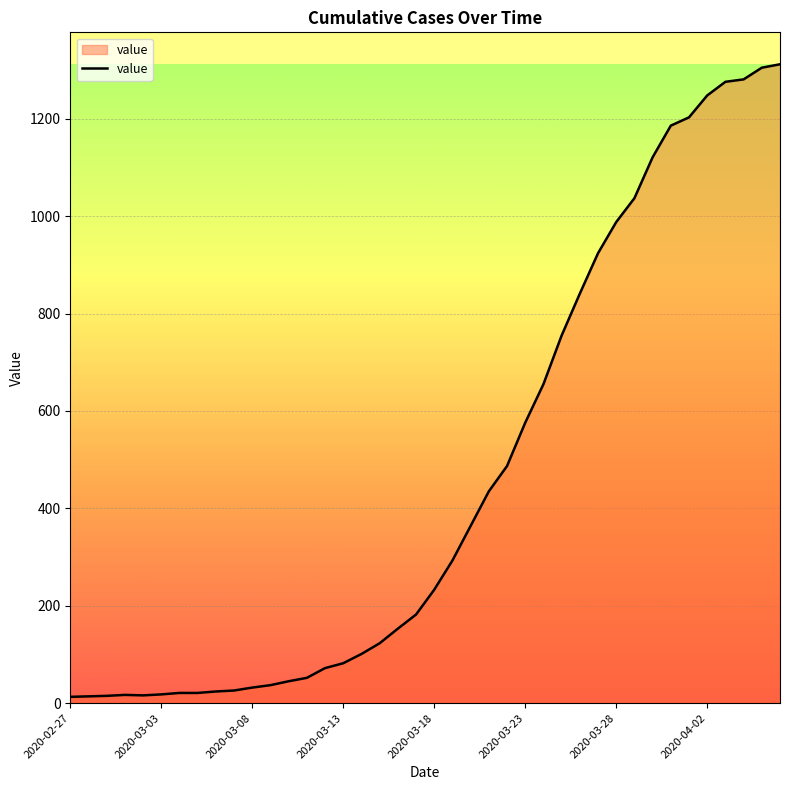

What is the average value?

465